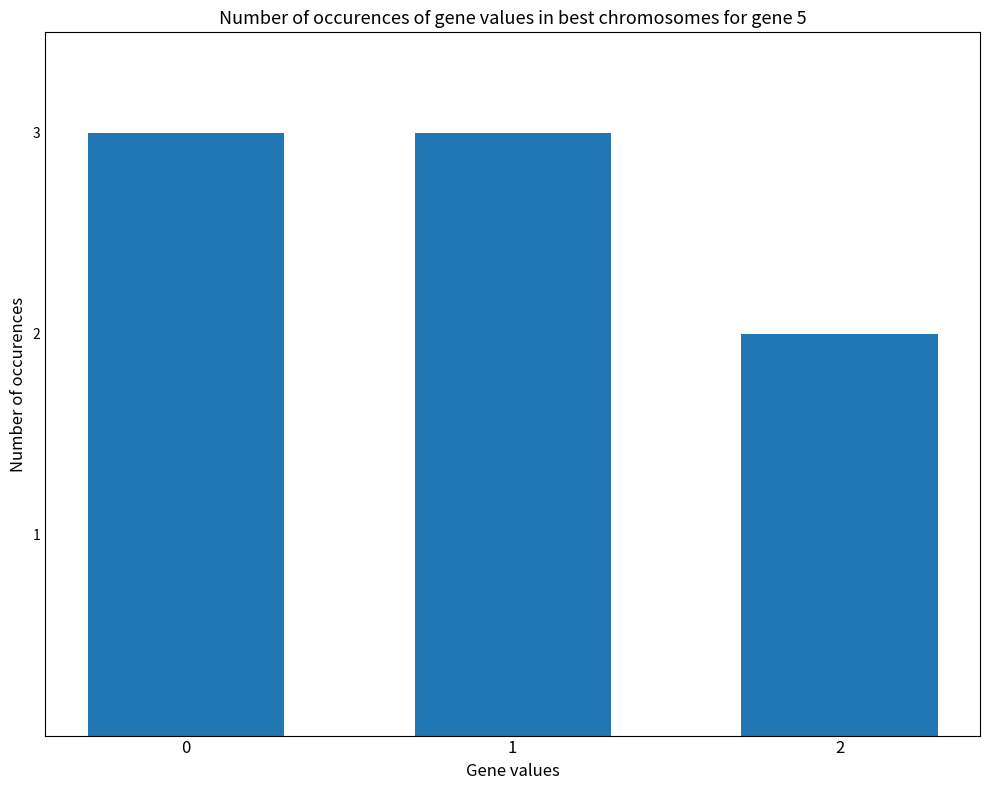

What is the sum of the values at 0 and 1?

6